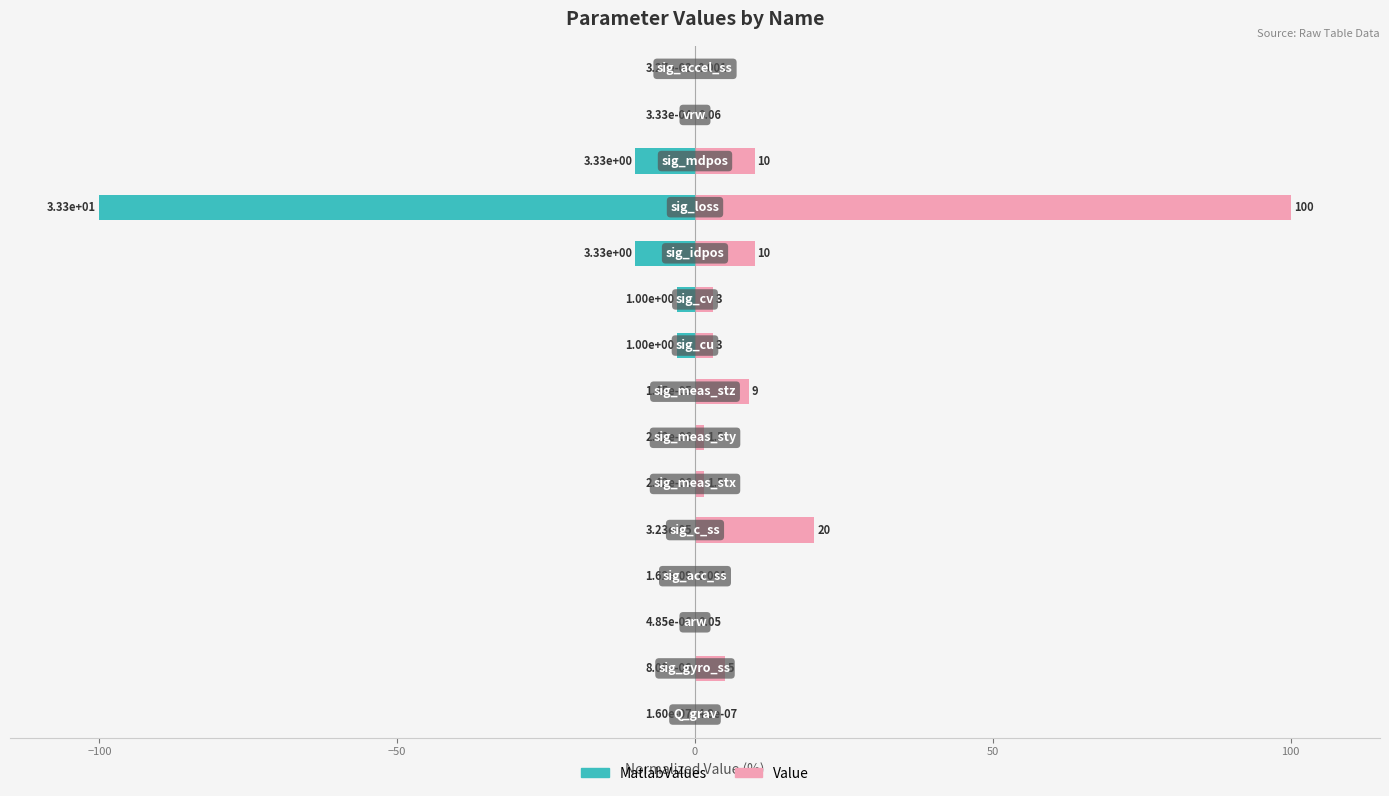

Which has a higher value, 50 or 10?

50